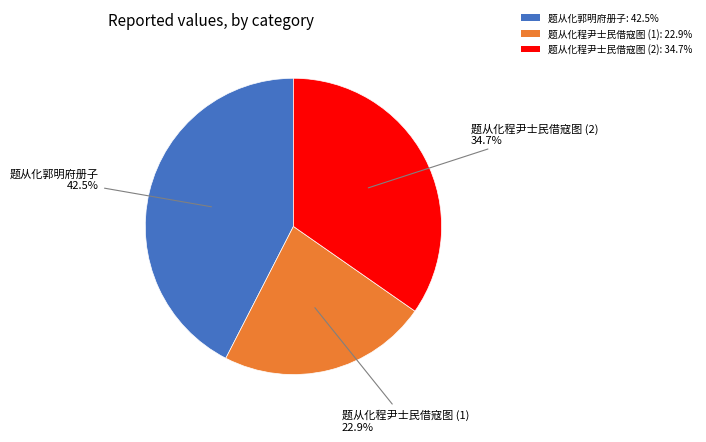

Approximately how many times larger is the value at 题从化程尹士民借寇图 (1): 22.9% compared to 题从化程尹士民借寇图 (2): 34.7%?

0.7